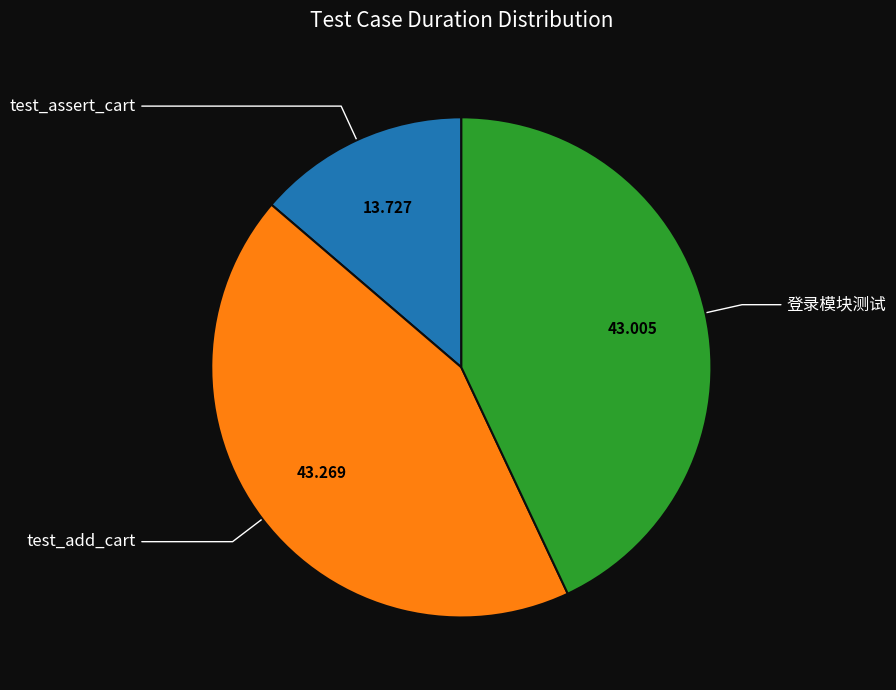

Combined, do test_add_cart and test_assert_cart account for over 50%?

Yes